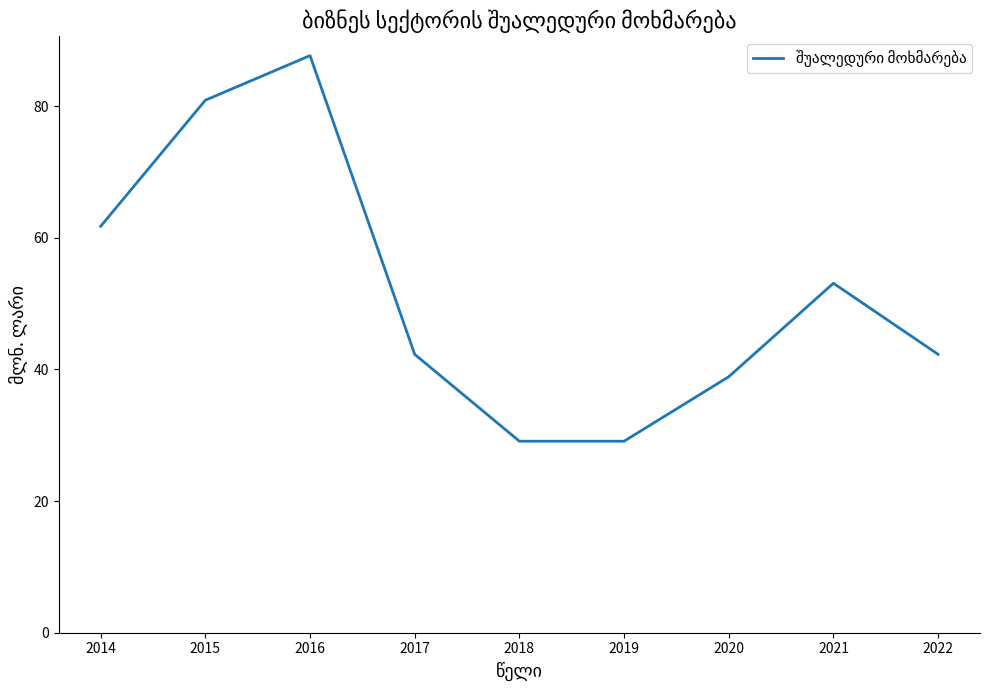

How many lines are shown in the chart?

1